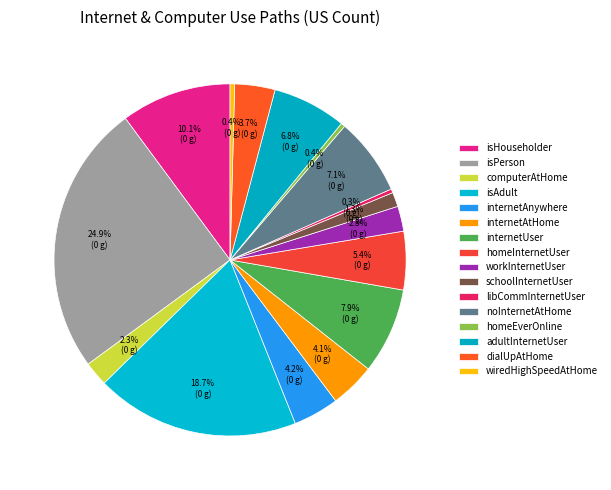

Between internetUser and homeInternetUser, which is larger?

internetUser